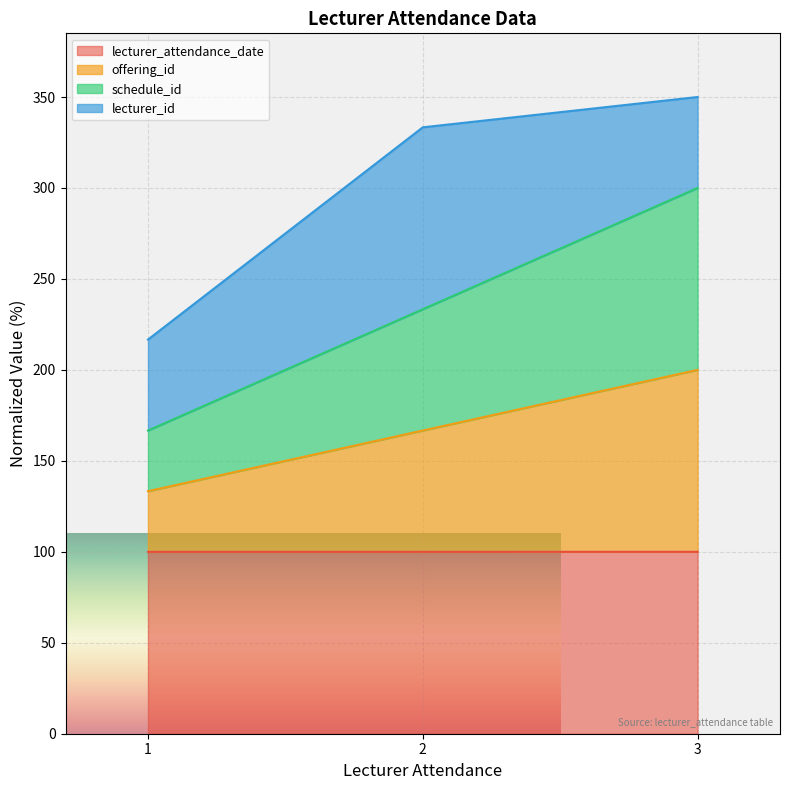

Does the chart display data point markers on the line(s)?

No